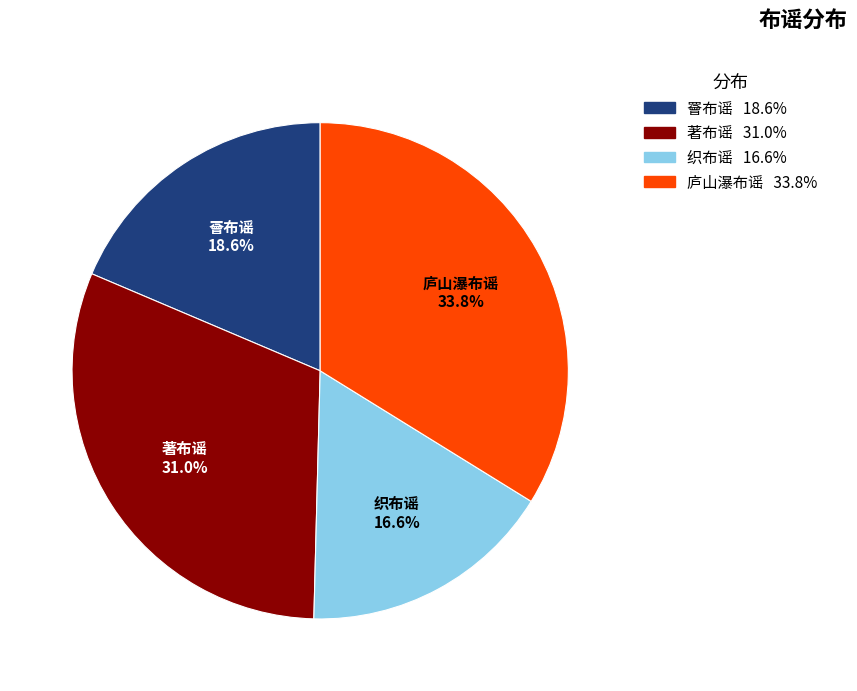

The 庐山瀑布谣 slice represents 1% of the pie. True or false?

False